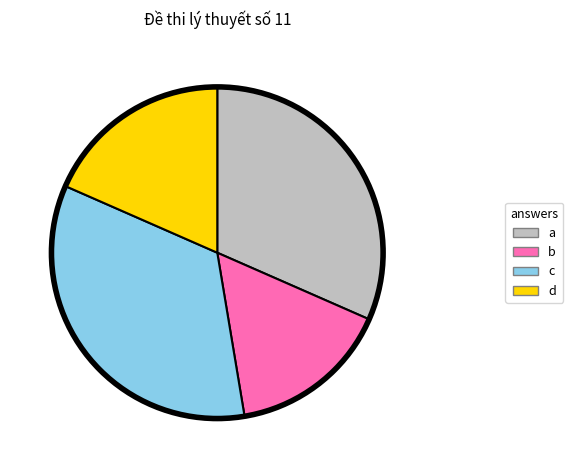

Which has a higher value, b or a?

a